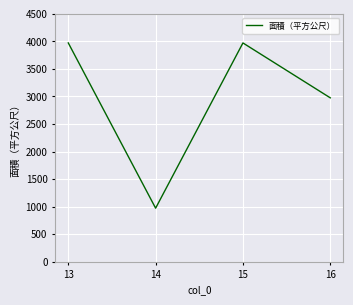

What is the change in value from 13 to 14?

-2998.0